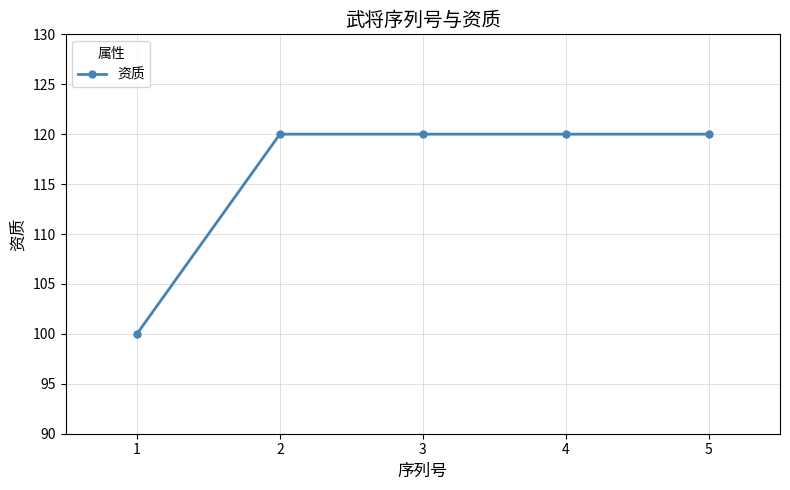

Reading right to left, extract all data points from this chart.

5=120	4=120	3=120	2=120	1=100